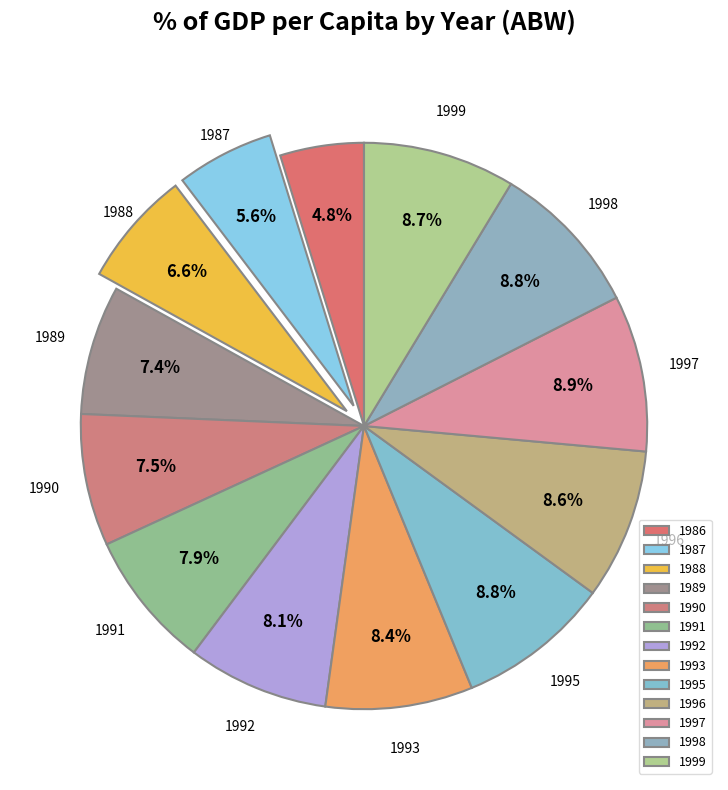

How many segments does this pie chart have?

13